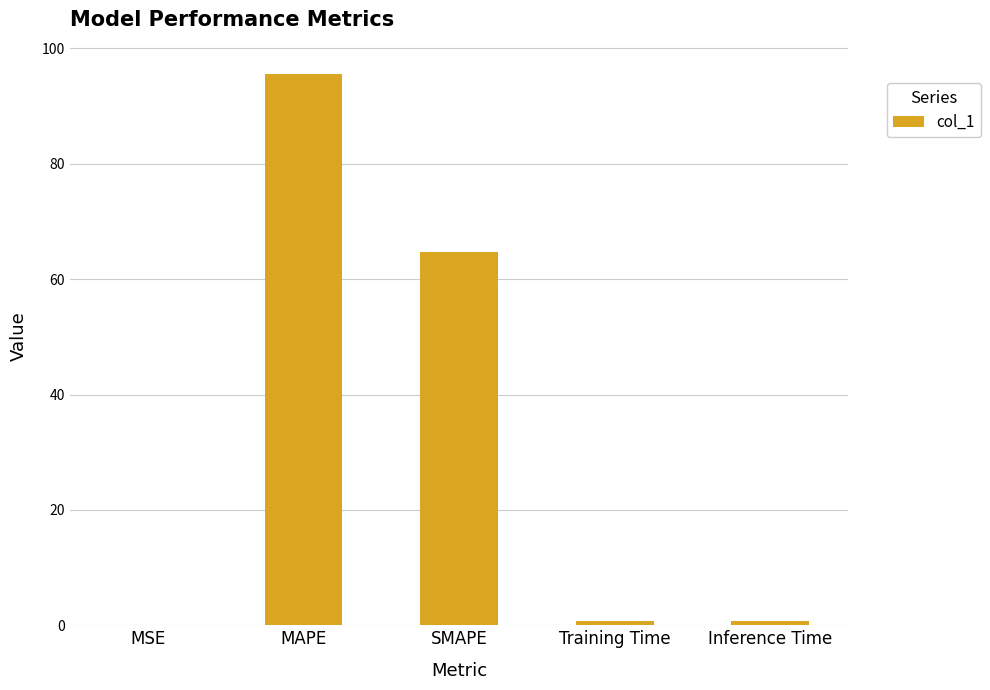

What is the change in value from Training Time to Inference Time?

+0.1